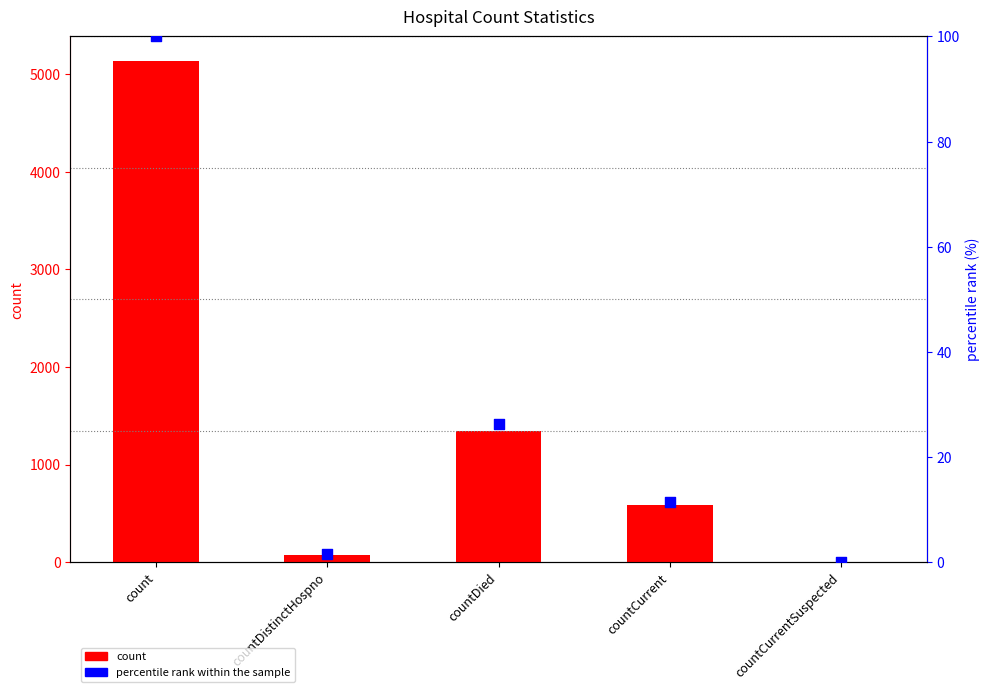

At which category is the sum across all series the highest?

count